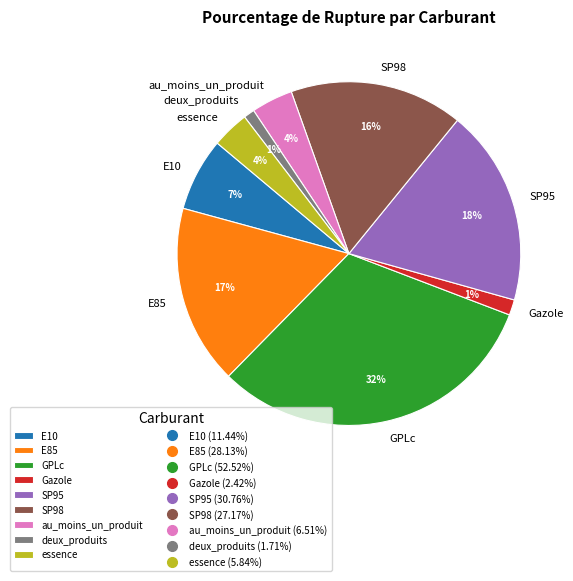

To the nearest percent, what is the difference between the largest and smallest slice percentages?

31%